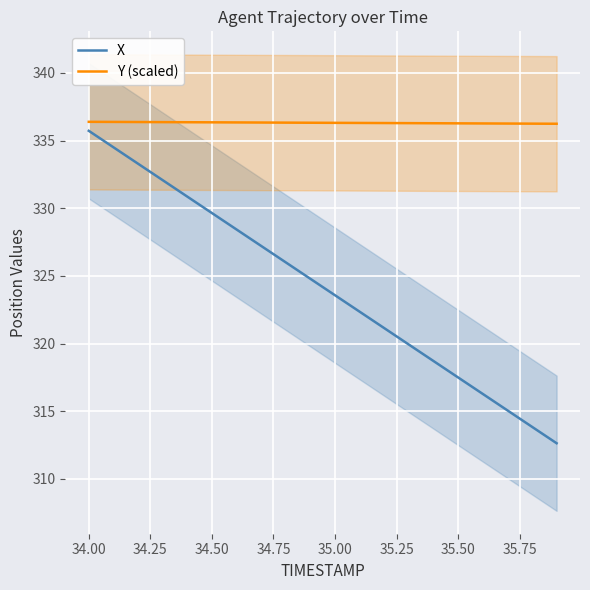

At which label does X first exceed 324?

34.00